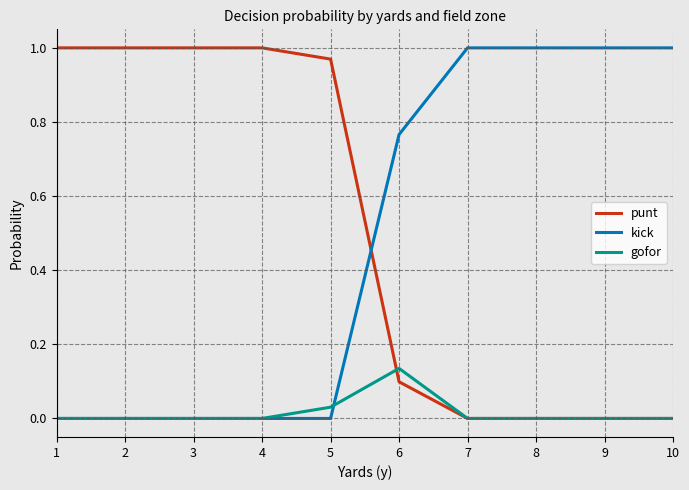

Between 6 and 8, which series saw the biggest shift?

kick